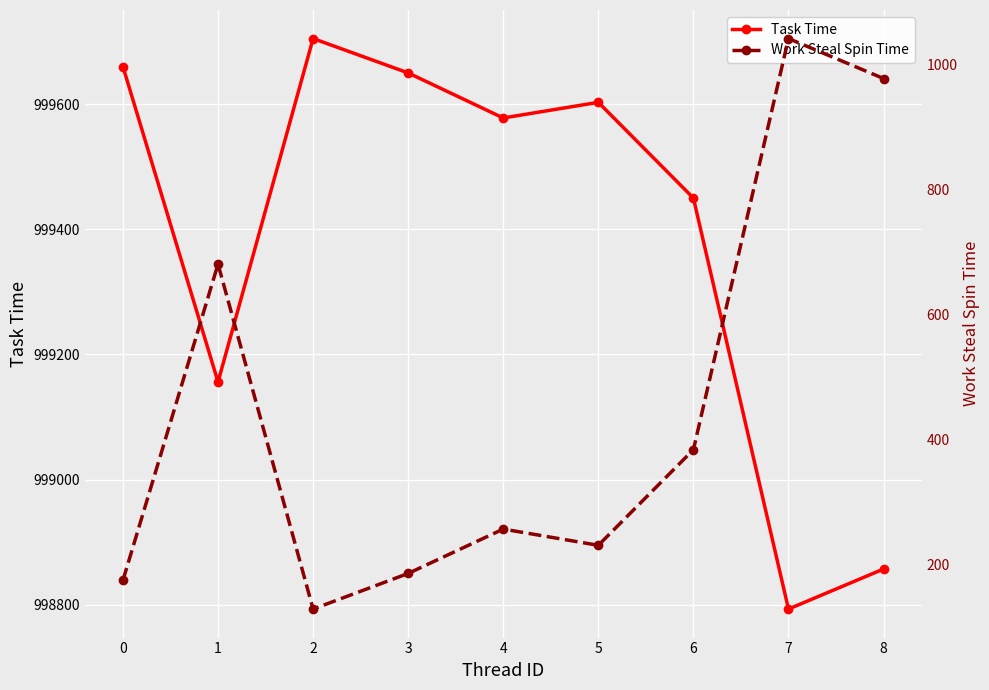

True or false: Work Steal Spin Time has more than 1 points higher than both neighbors.

True